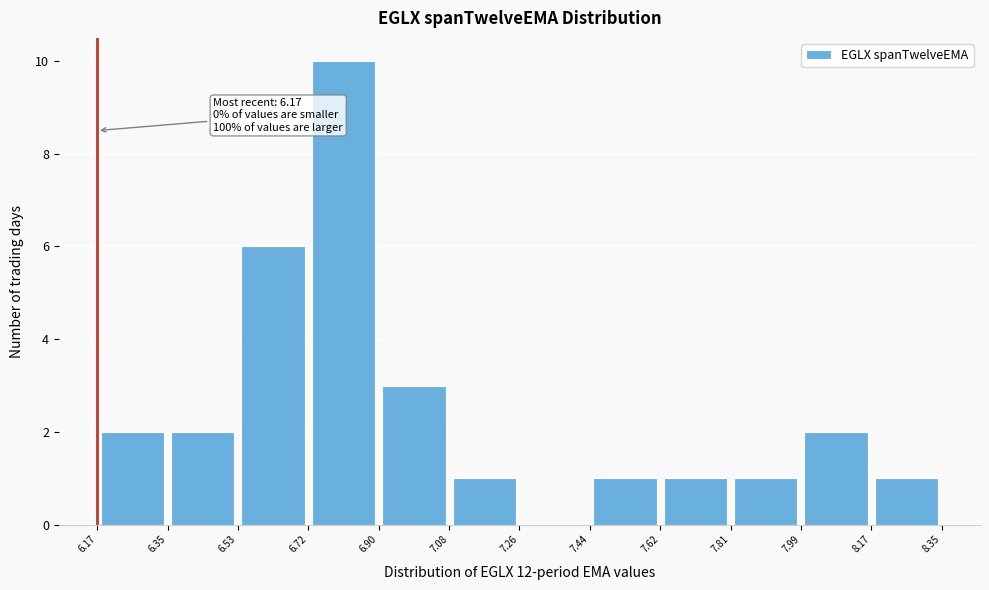

Which range on the x-axis has the tallest bar?

6.72 to 6.90